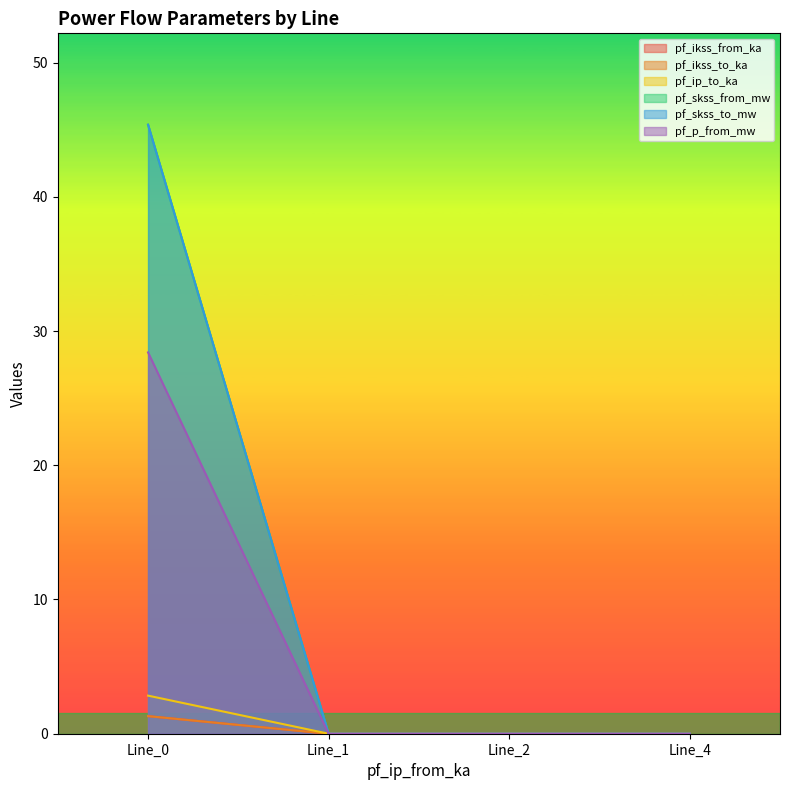

True or false: pf_skss_from_mw and pf_ip_to_ka cross at least once.

False